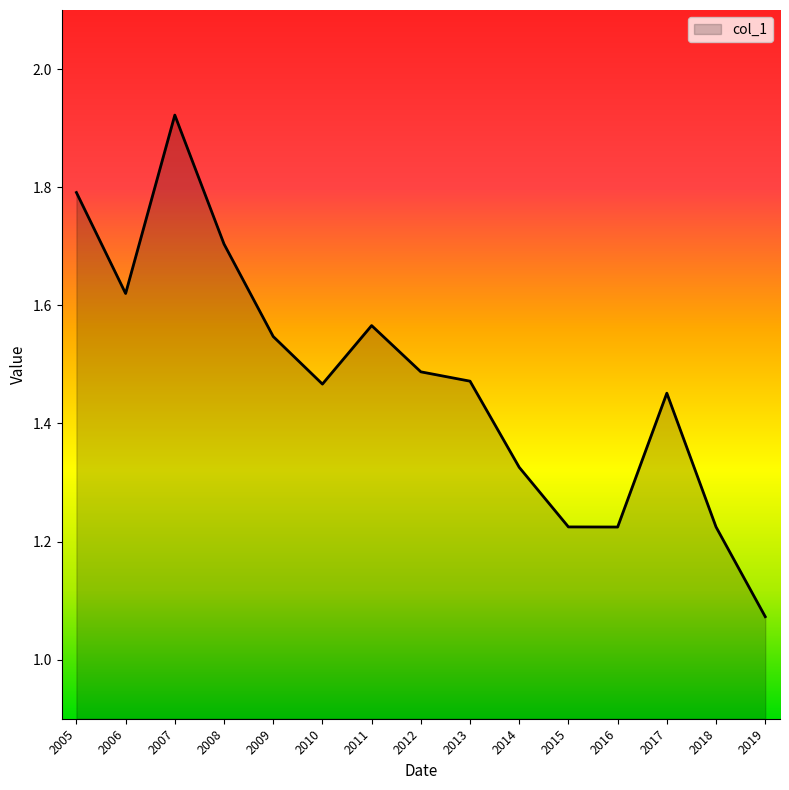

What is the change in value from 2010 to 2011?

+0.1